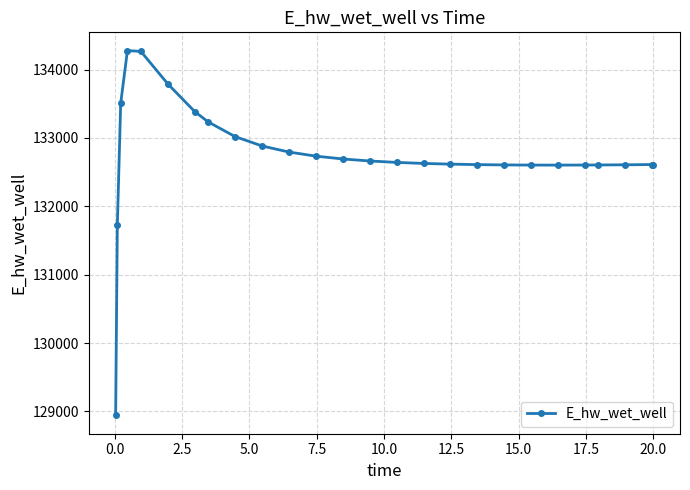

How many data points are less than 132642?

13